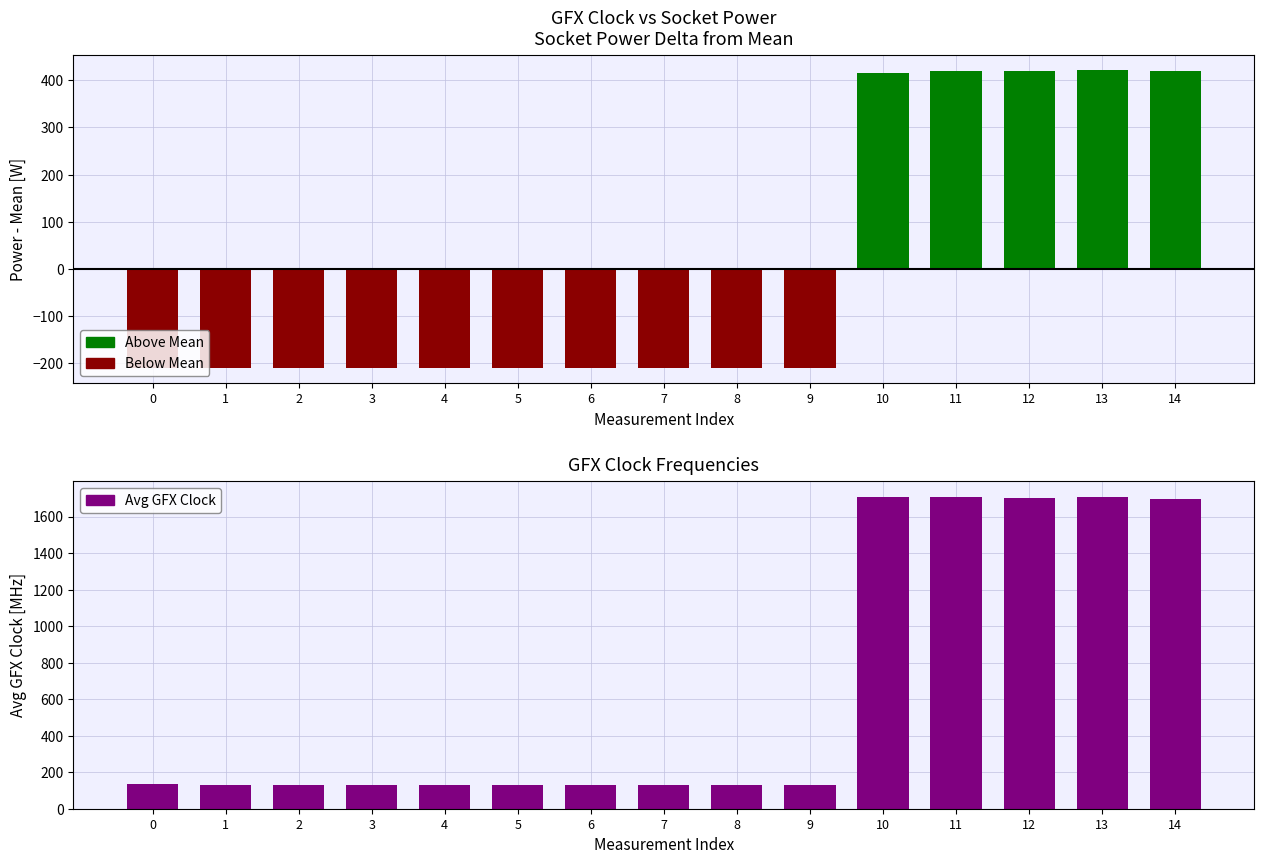

List the labels in order of value, smallest first.

2, 3, 4, 5, 6, 7, 8, 1, 9, 0, 14, 12, 11, 13, 10